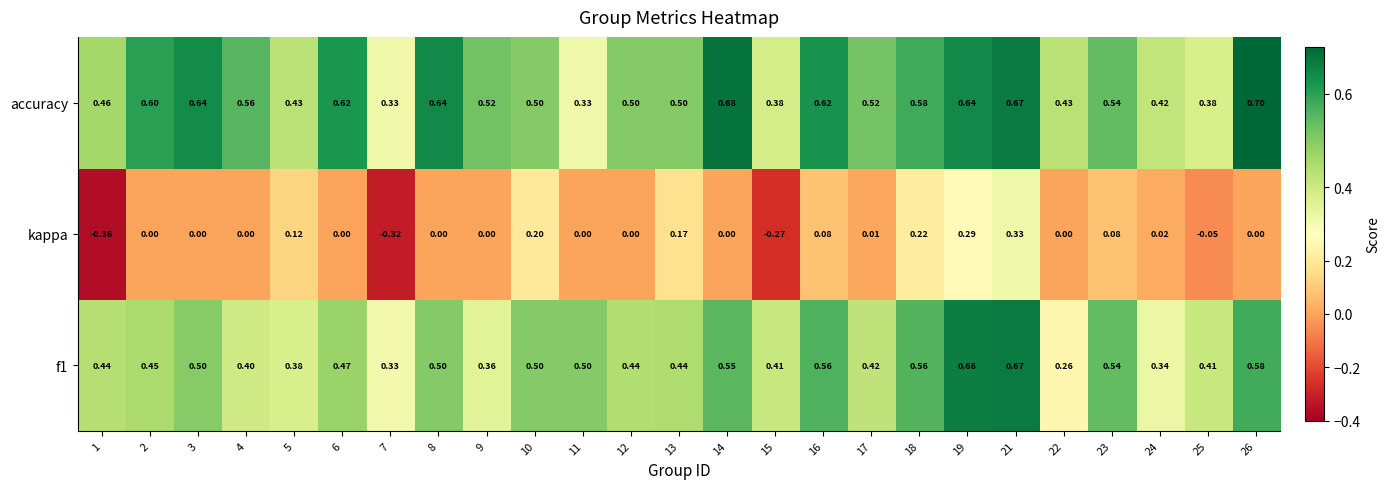

Which series has the largest total across all categories?

accuracy